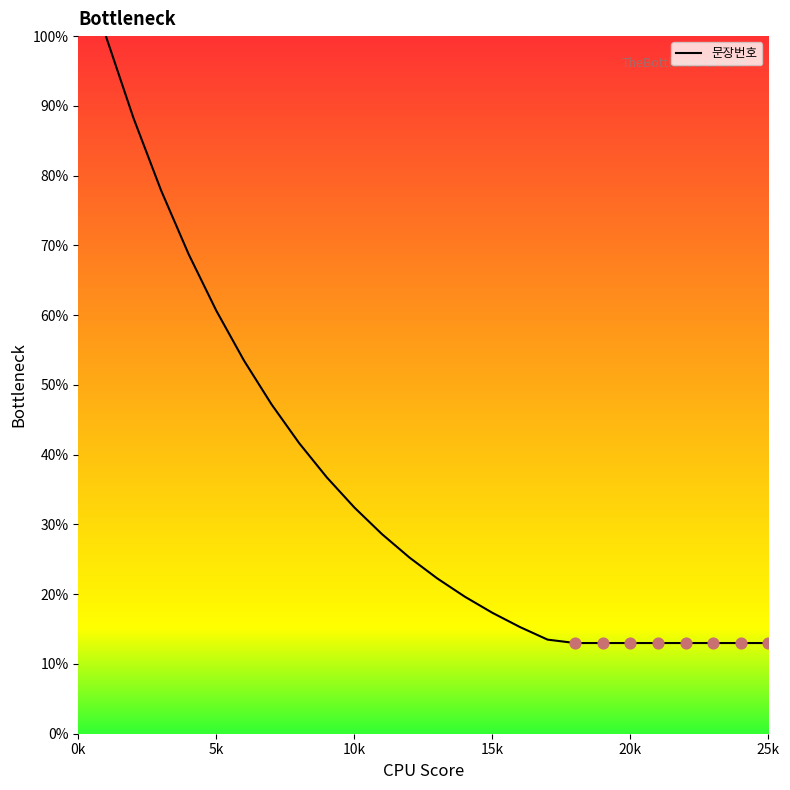

What is the difference between the maximum and minimum values?

87.0